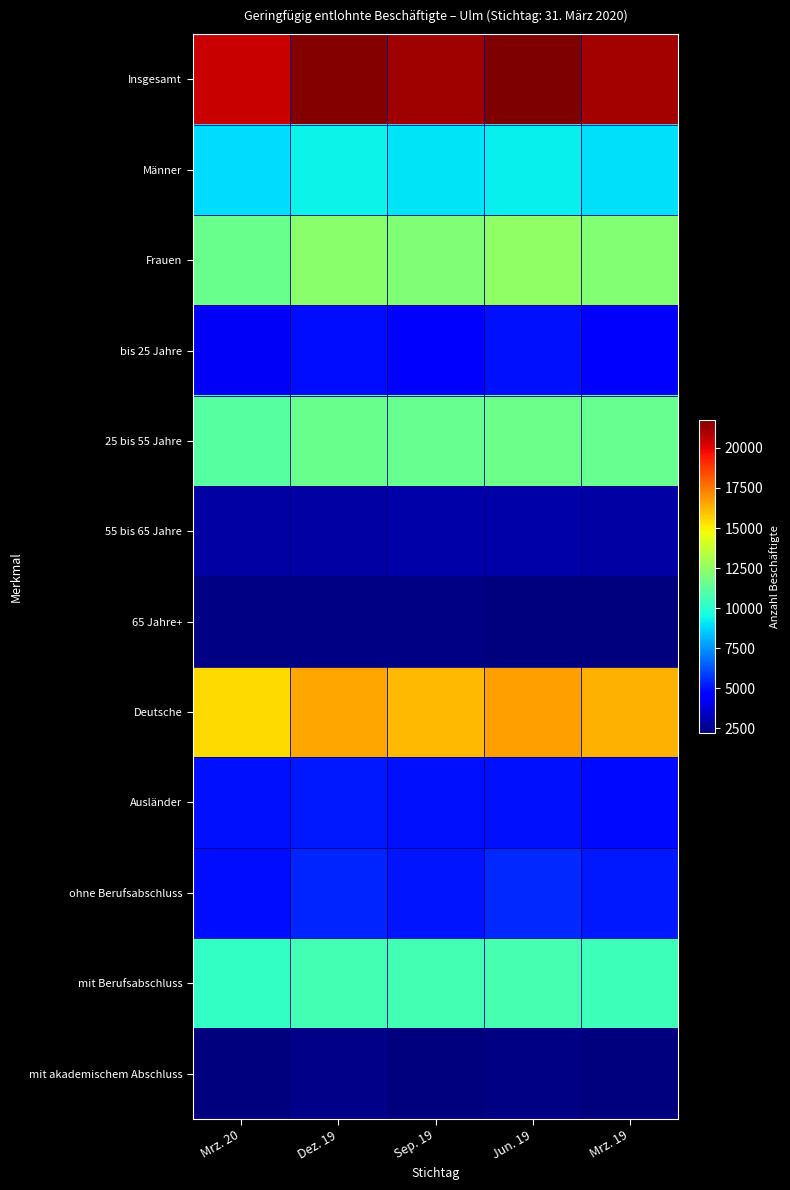

What is the greatest value displayed?

21758